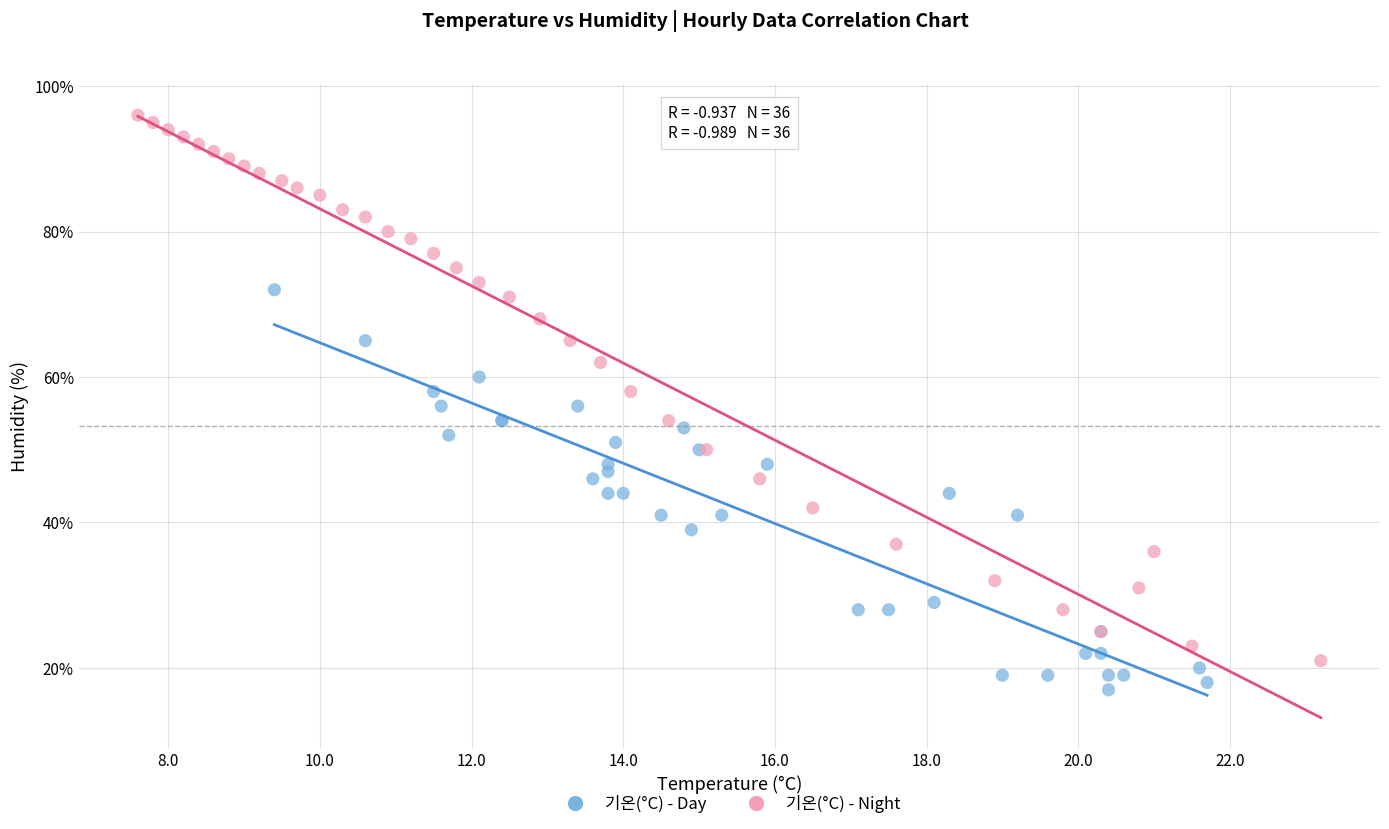

Which series reaches the minimum Y coordinate?

기온(°C) - Day